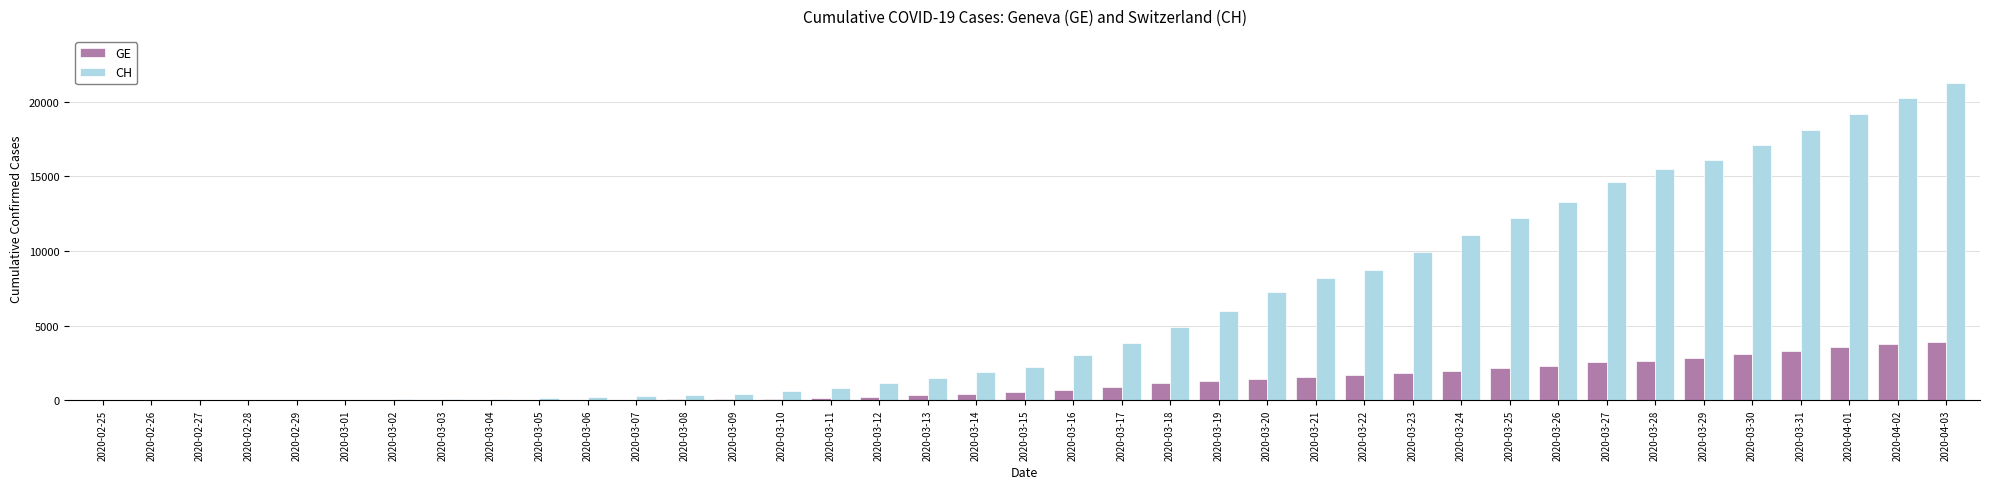

Which category has the highest value across all series?

2020-04-03